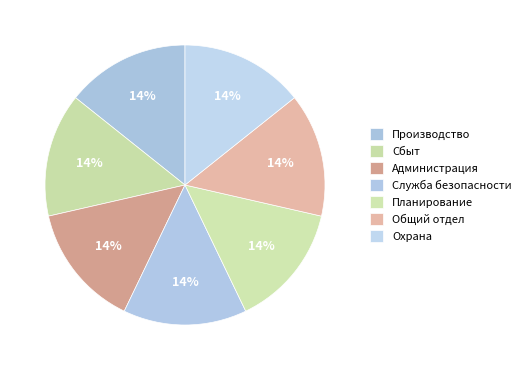

Do Планирование and Администрация together represent more than half of the pie?

No